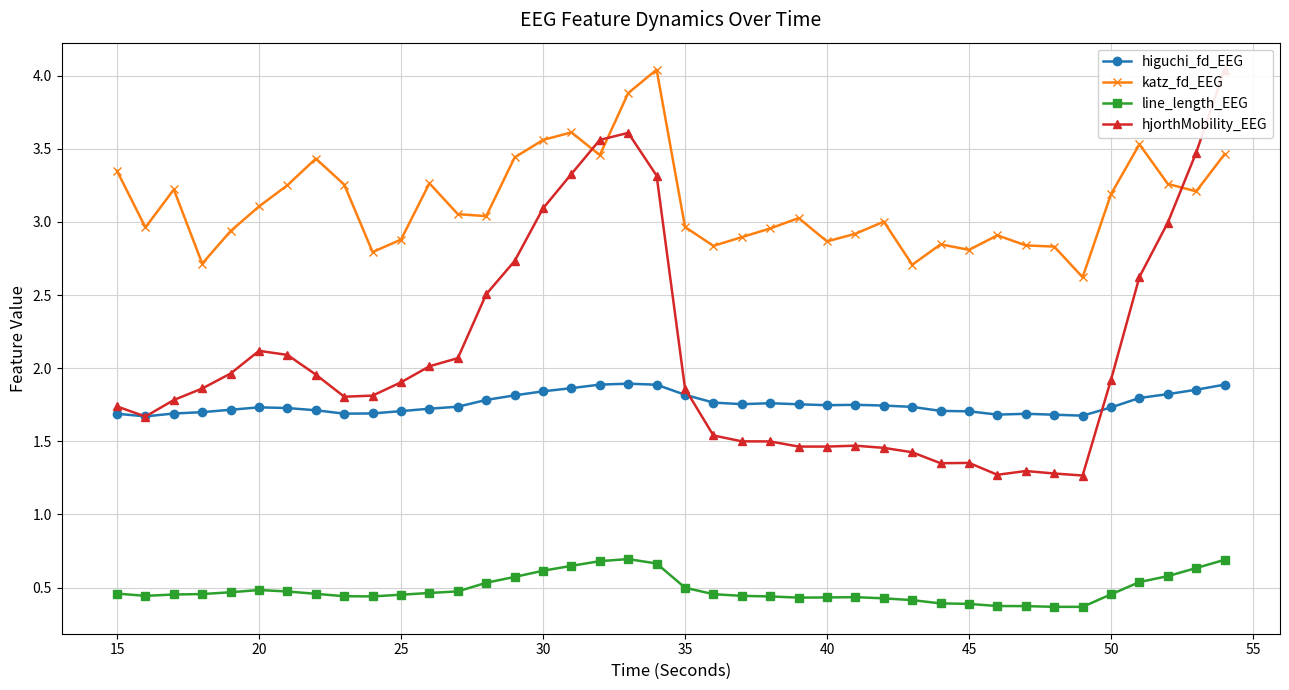

Count the number of categories in the chart.

40